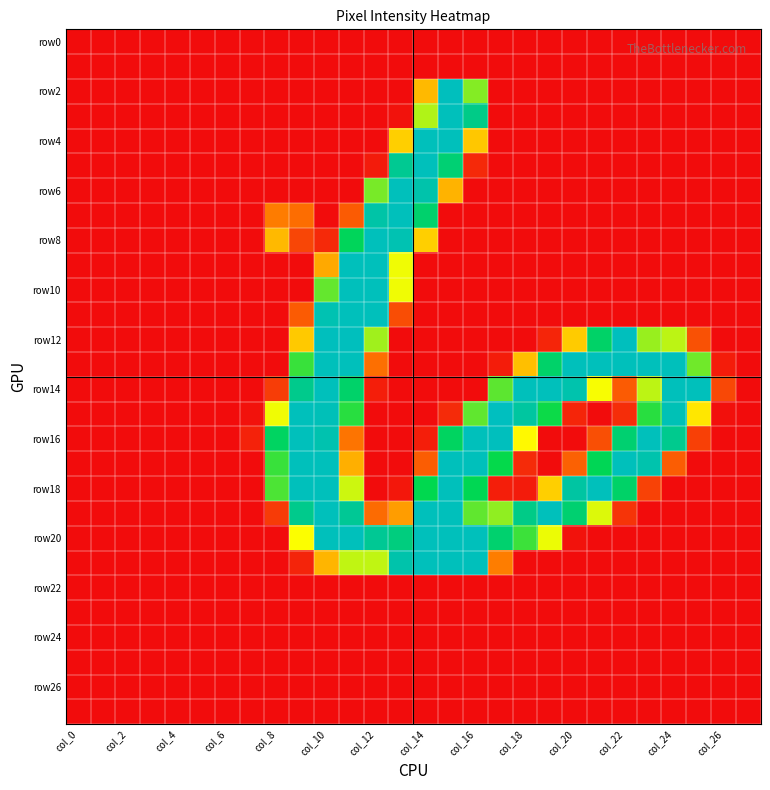

At how many categories does at least one series exceed 145?

18